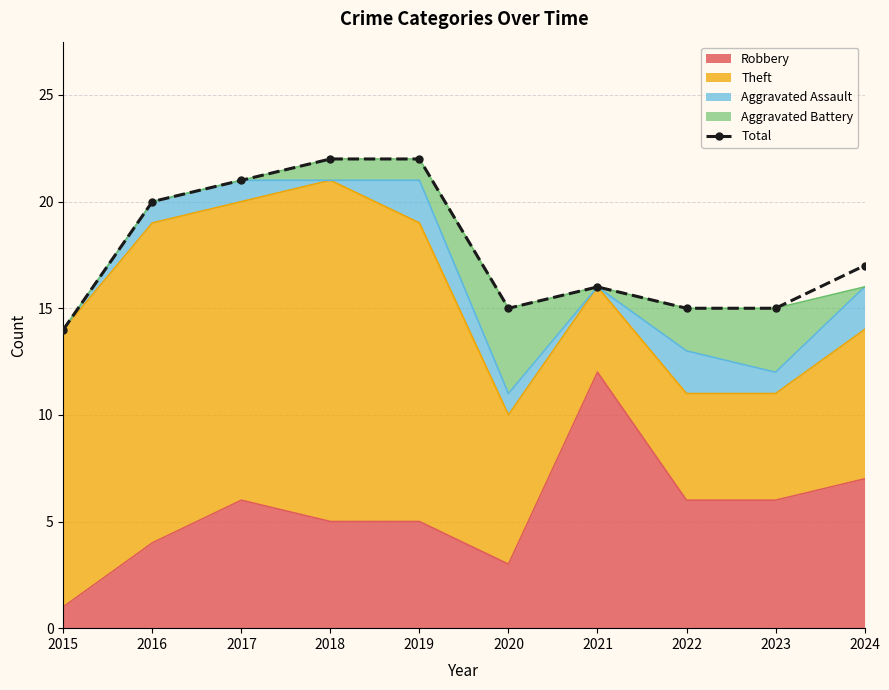

What is the sum of the values at 2022 and 2019?

37